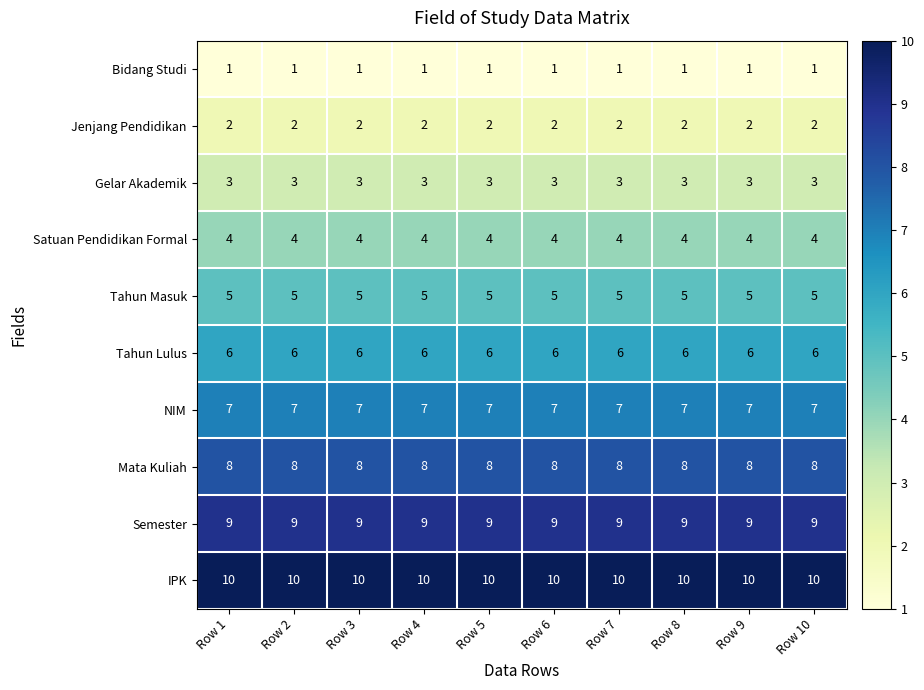

What value does the Tahun Masuk series have at Row 1?

5